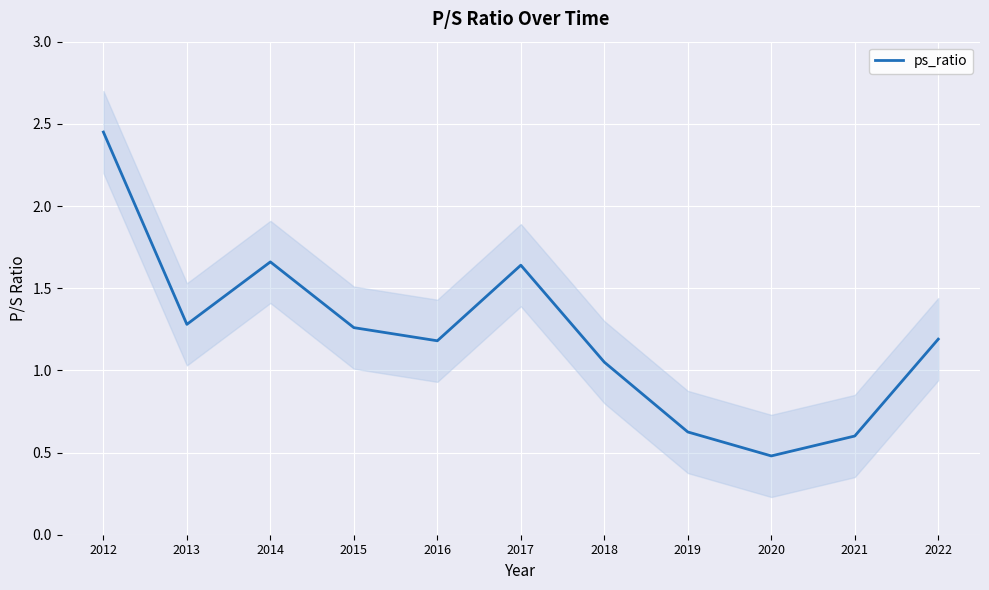

Is it true that the value at 2022 is 1.2?

True